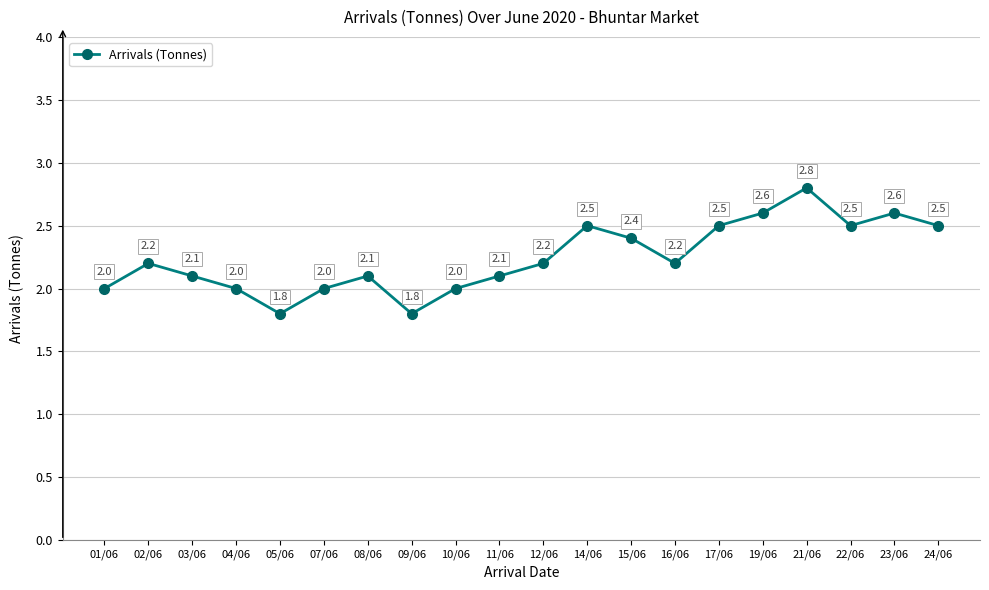

How many lines are shown in the chart?

1